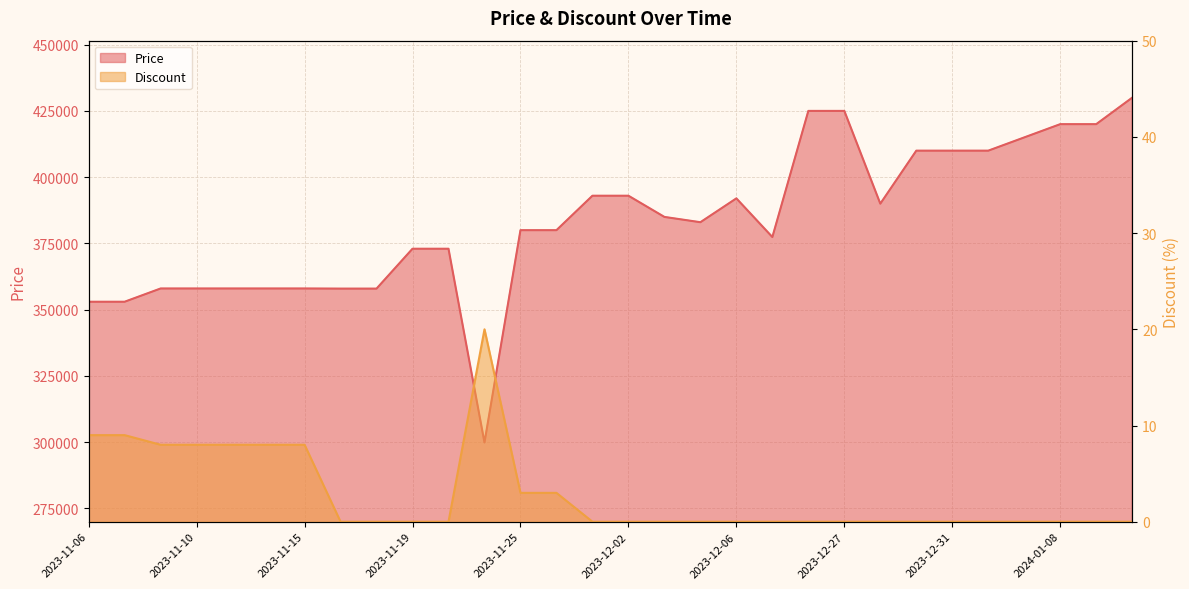

How many series are shown in this chart?

2